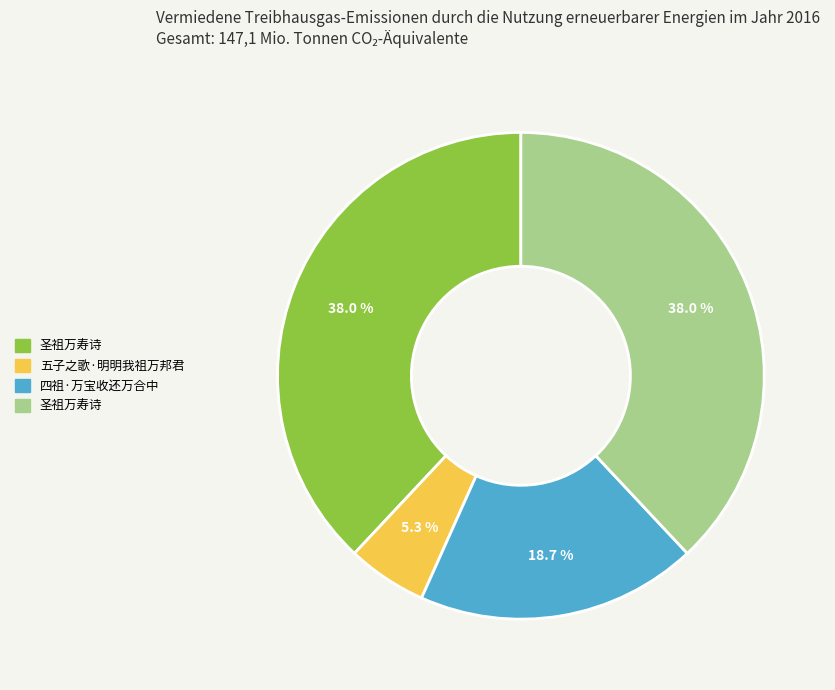

Is there a majority slice in this chart?

No